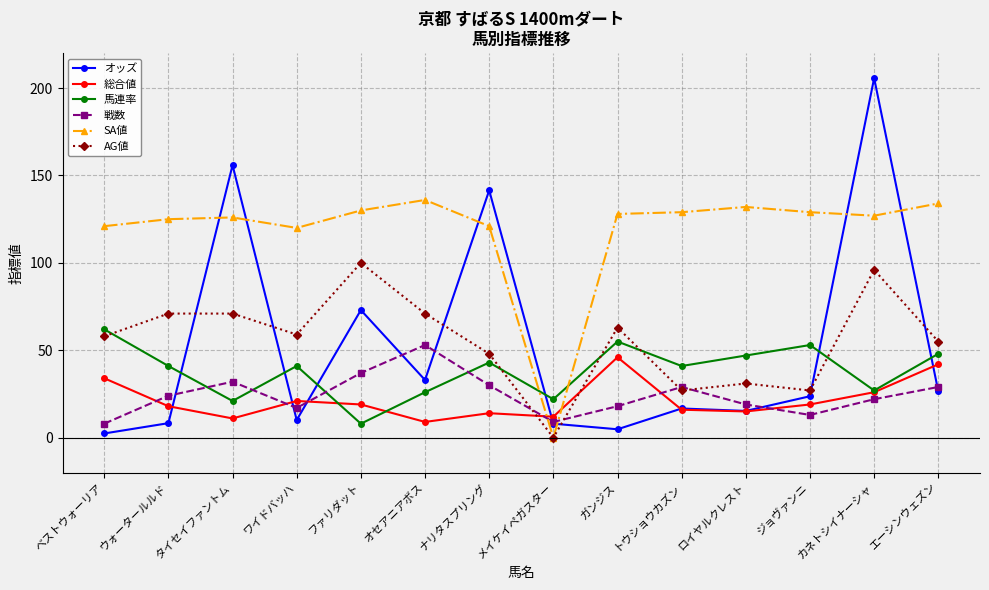

Which series has the largest total across all categories?

SA値